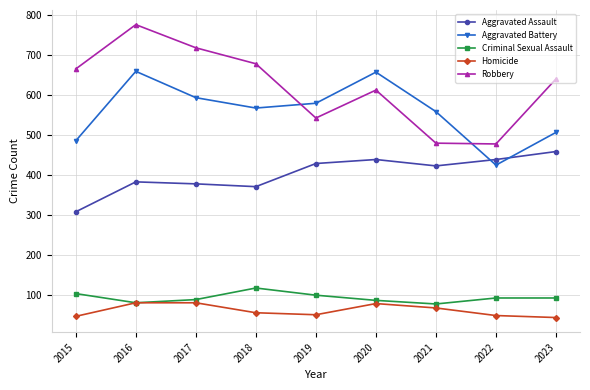

At which label does Aggravated Assault reach its minimum?

2015